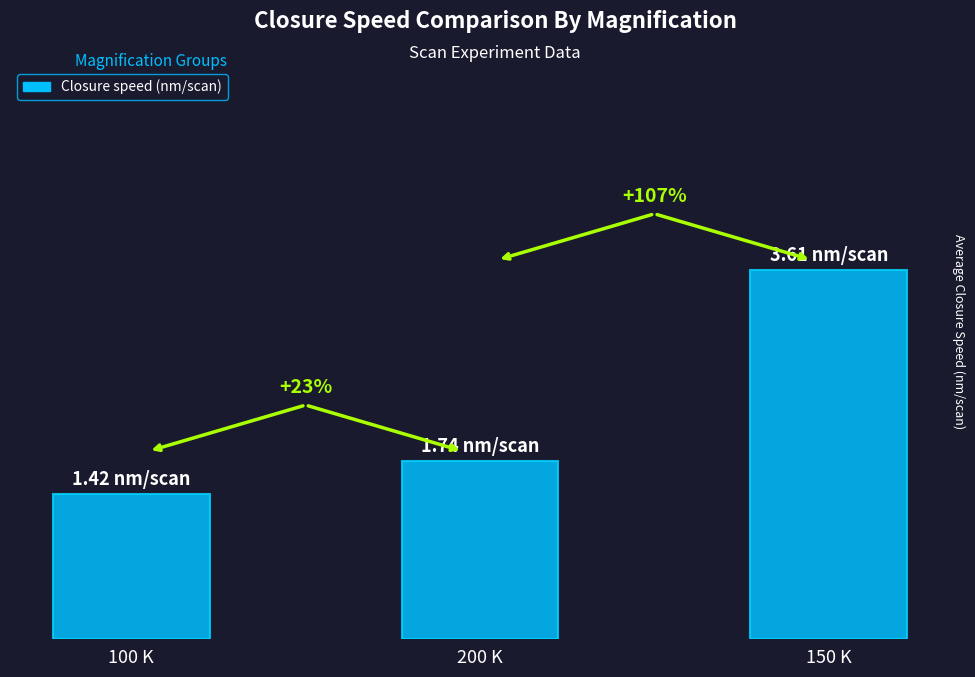

What is the label of the 2nd bar from the left?

200 K